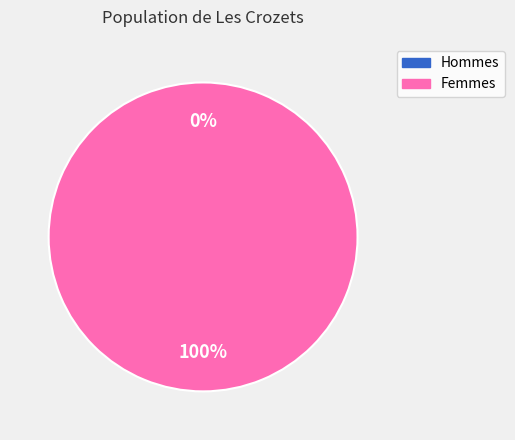

To the nearest percent, what is the difference between the largest and smallest slice percentages?

100%